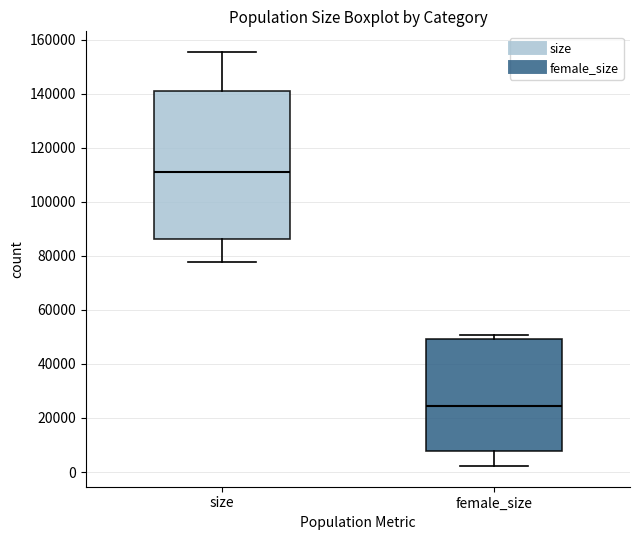

Reading left to right, transcribe this box plot: for each box, give where its median line is, the range the box spans, and where its two whiskers end, as read against the y-axis. The values are not printed on the chart, so give them approximately, as read against the axis.

size: median 110000, box 86000 to 140000, whiskers 78000 to 156000
female_size: median 24000, box 8000 to 50000, whiskers 2000 to 50000 (just above the box's upper edge)